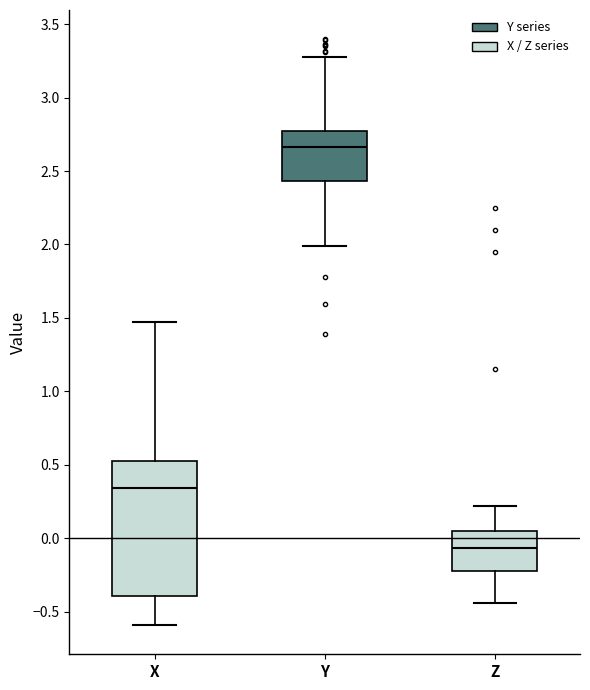

Which box has the highest median line?

Y